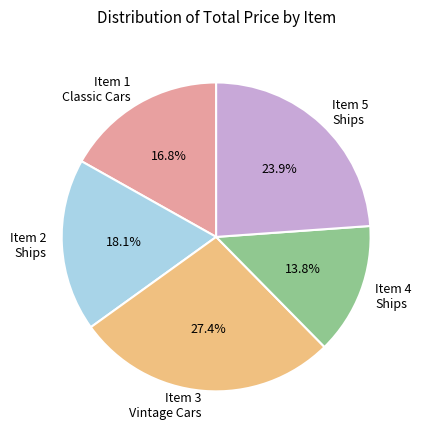

What percentage is NOT represented by Item 4 Ships?

86.2%